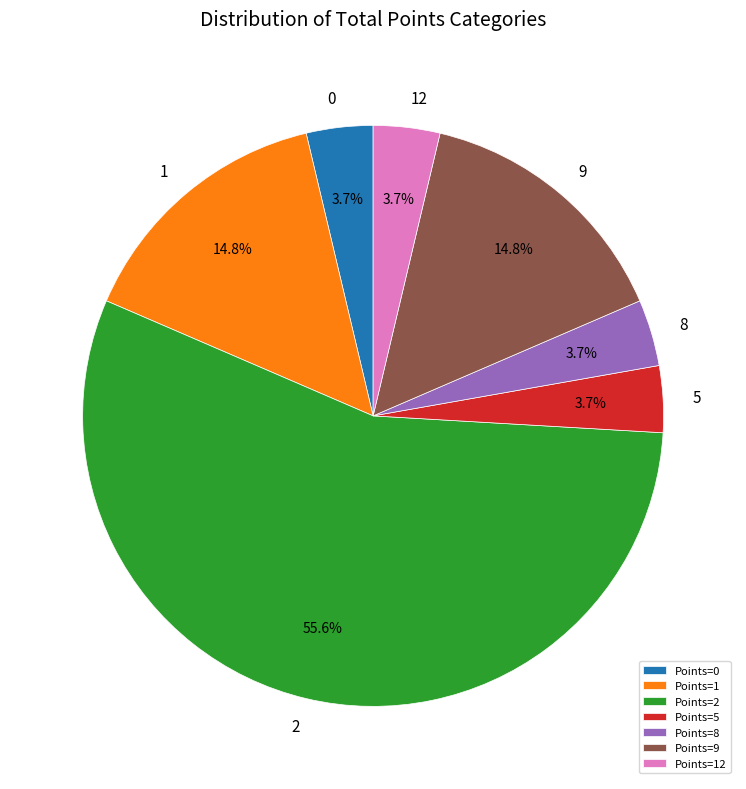

Which has a higher value, Points=1 or Points=0?

Points=1